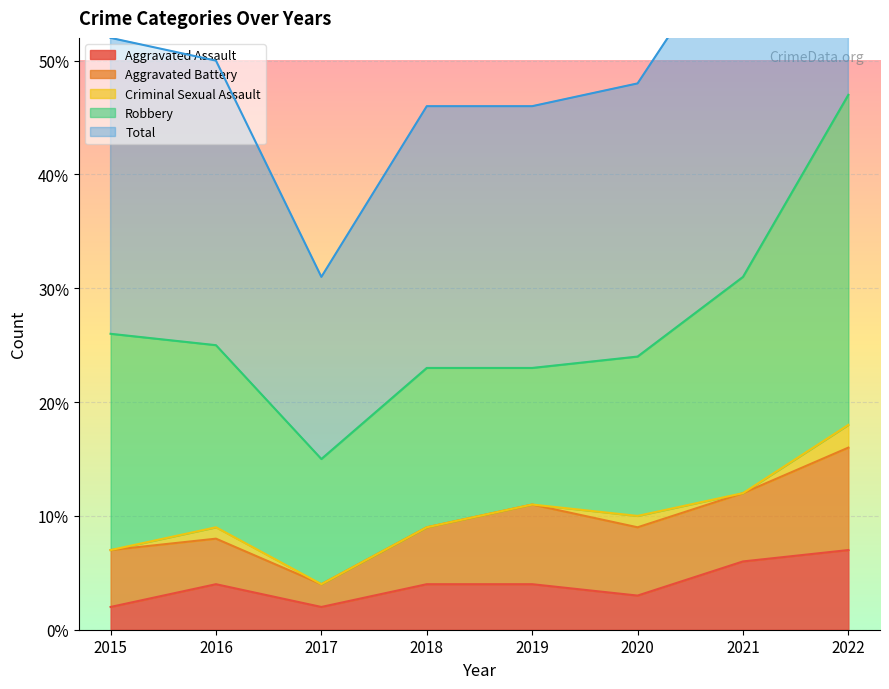

True or false: Total has more than 0 interior local peaks.

False